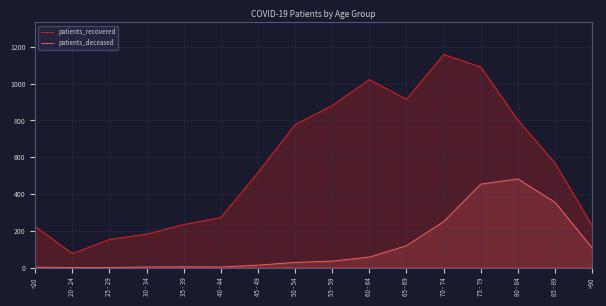

The patients_recovered series shows 777 at 50 - 54. True or false?

True